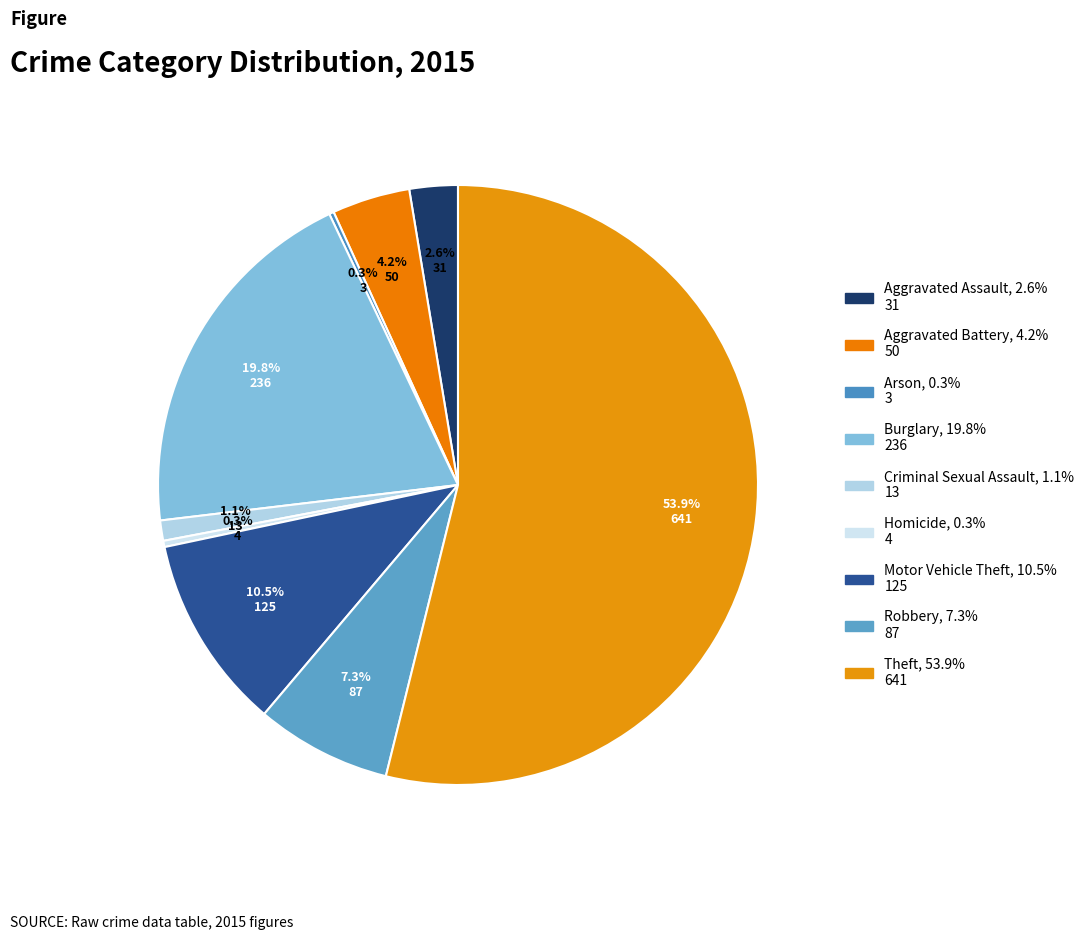

Between Burglary and Robbery, which is larger?

Burglary